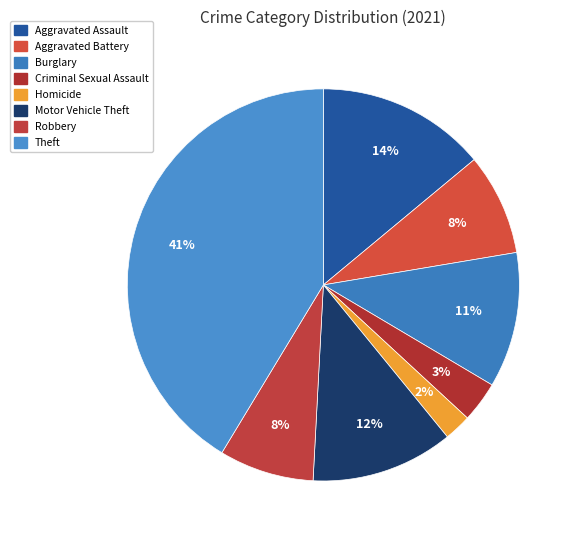

The Aggravated Assault slice represents 14% of the pie. True or false?

True